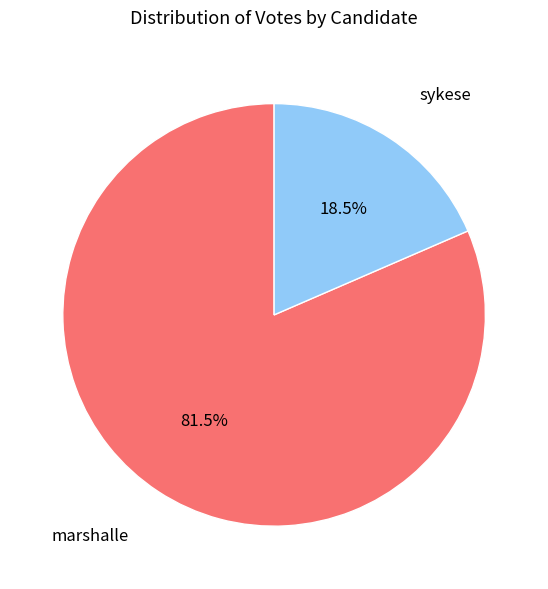

Is there a majority slice in this chart?

Yes